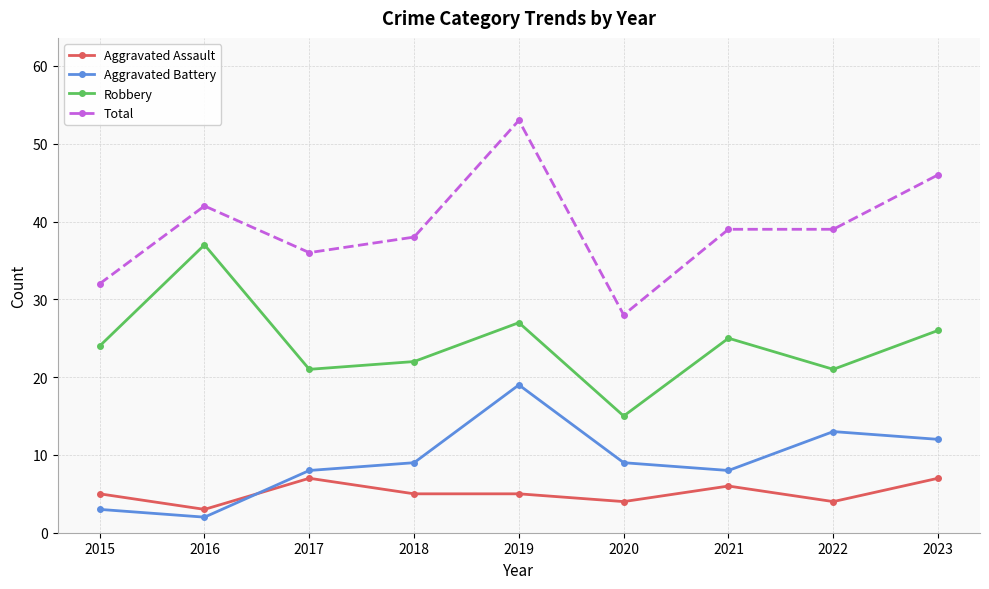

How many data points in Aggravated Battery are less than 9?

4